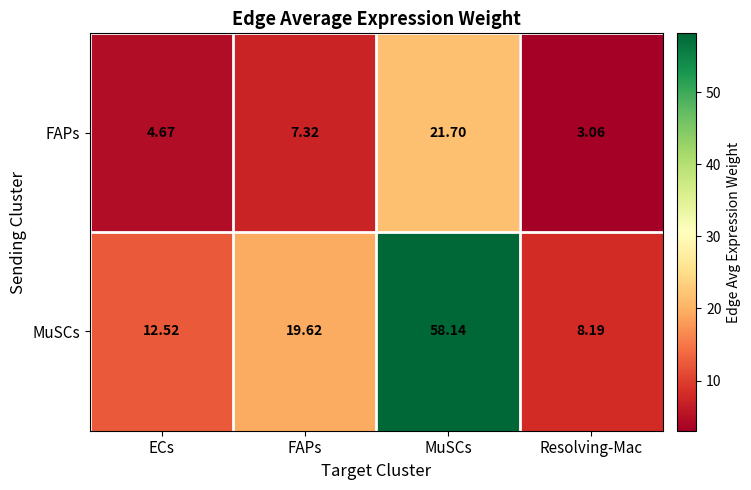

Which category has the lowest value in the FAPs series?

Resolving-Mac